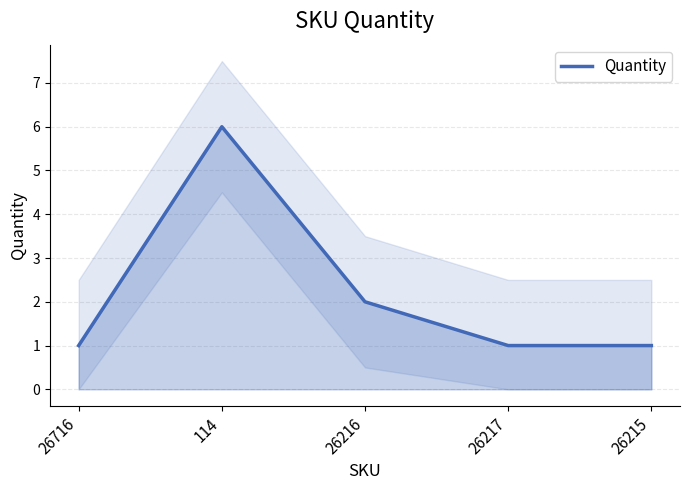

Does the chart have visible grid lines?

Yes